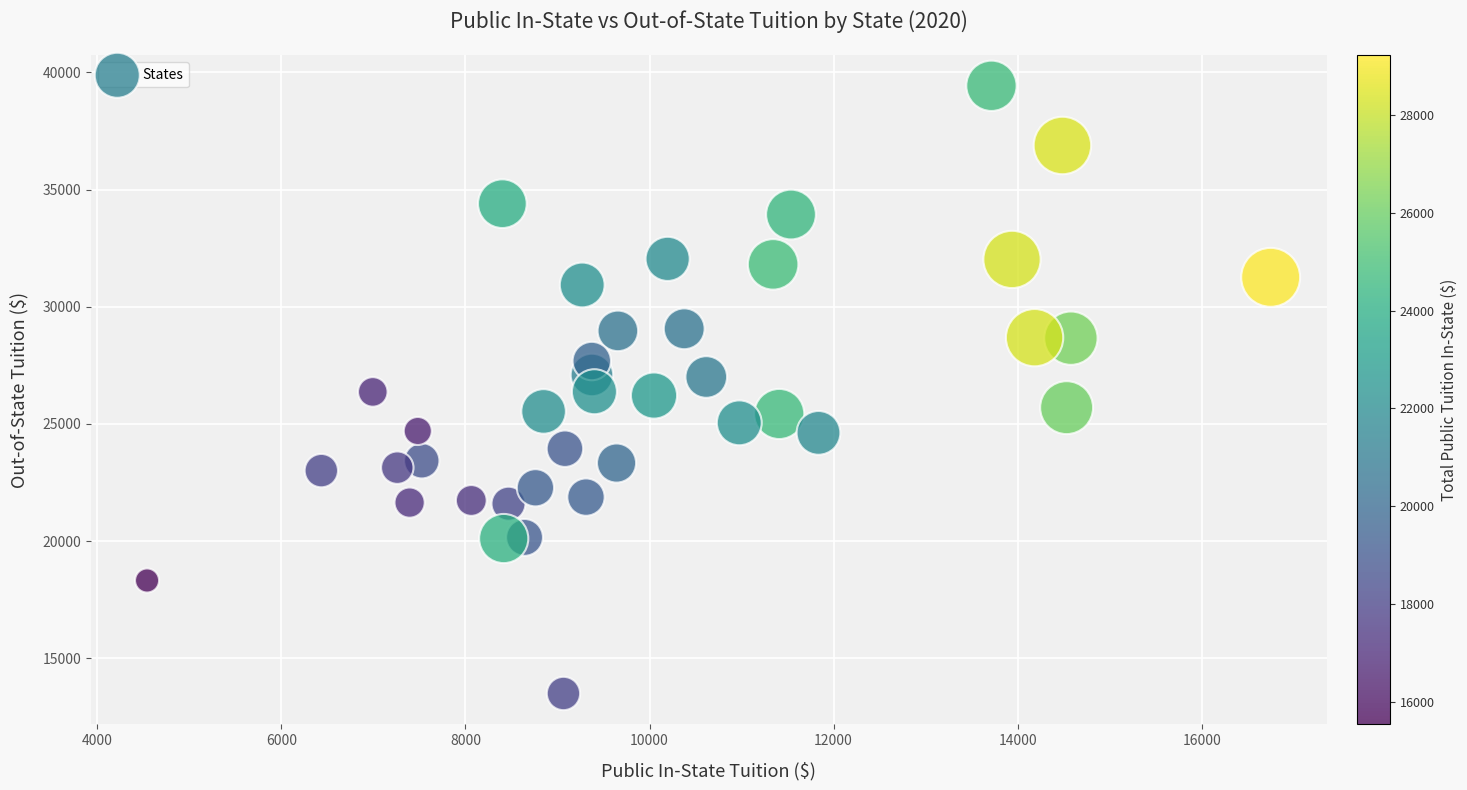

What is the range of Y values (max minus min)?

25926.3